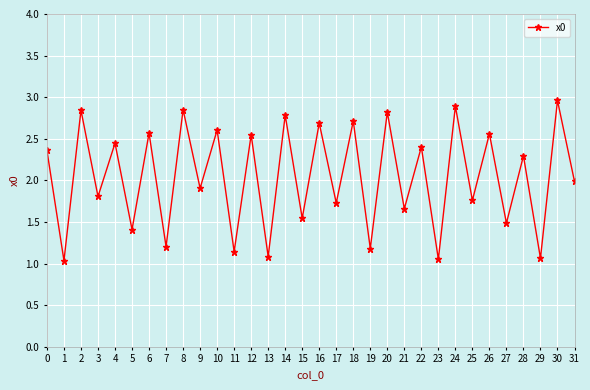

Is it true that the value at 27 is 1.5?

True